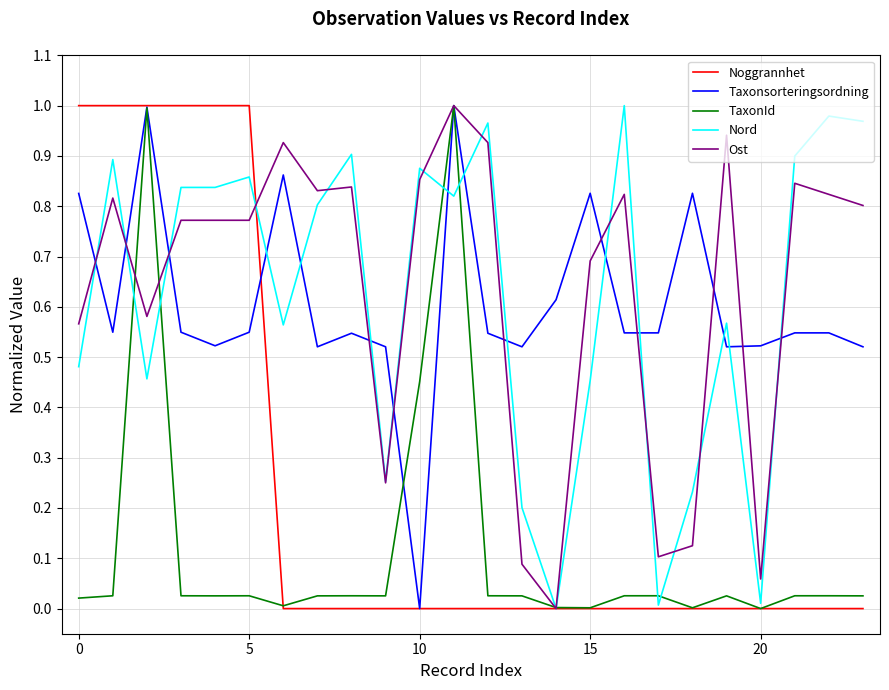

How many intersections are there between Nord and Taxonsorteringsordning?

15